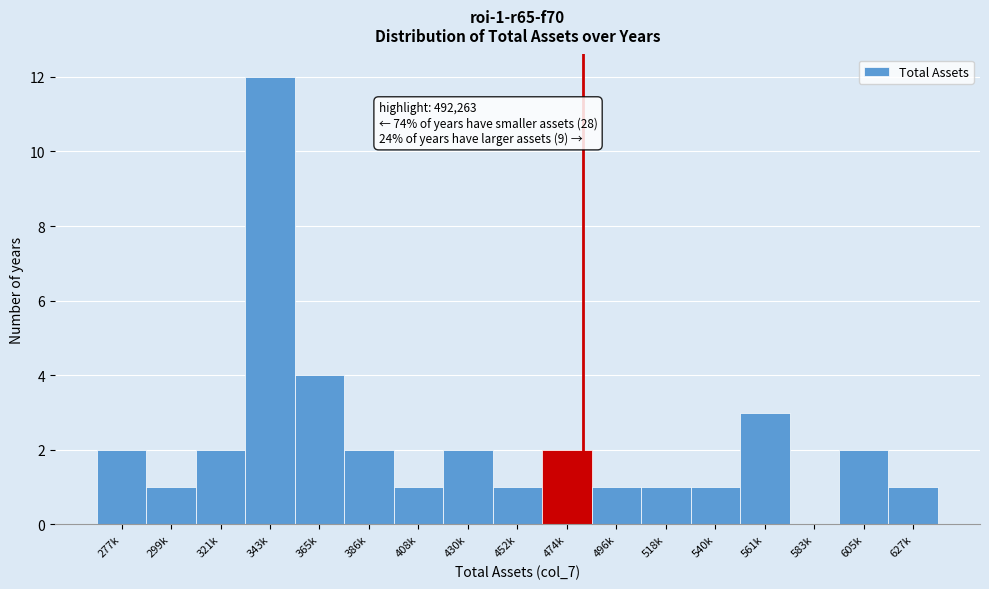

Reading left to right, transcribe all the data shown in this chart.

277k=2	299k=1	321k=2	343k=12	365k=4	386k=2	408k=1	430k=2	452k=1	474k=2	496k=1	518k=1	540k=1	561k=3	583k=0	605k=2	627k=1